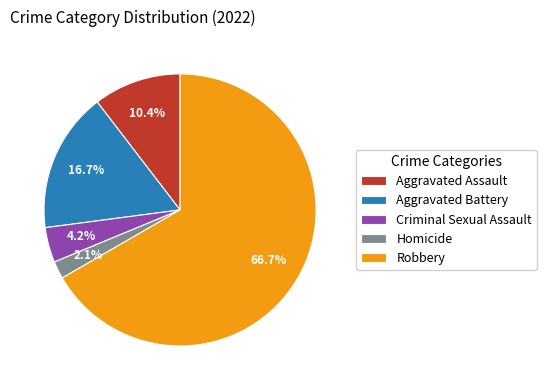

Rank the categories by value from highest to lowest.

Robbery, Aggravated Battery, Aggravated Assault, Criminal Sexual Assault, Homicide